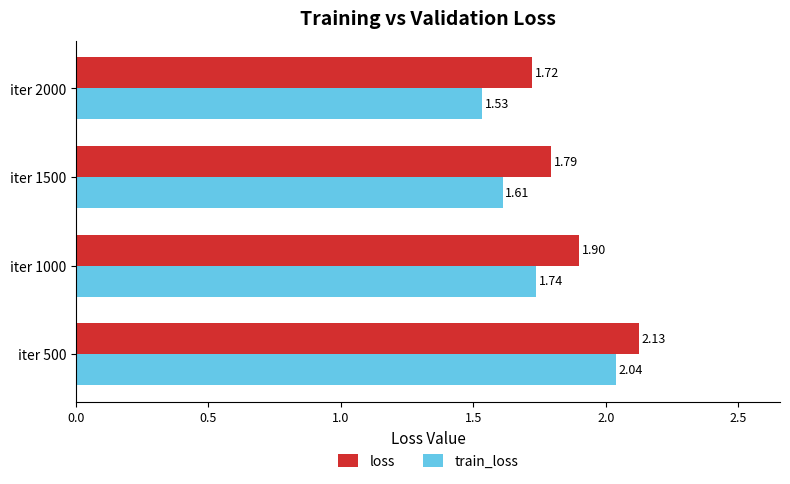

Rank the series by their maximum value, from lowest to highest.

train_loss, loss